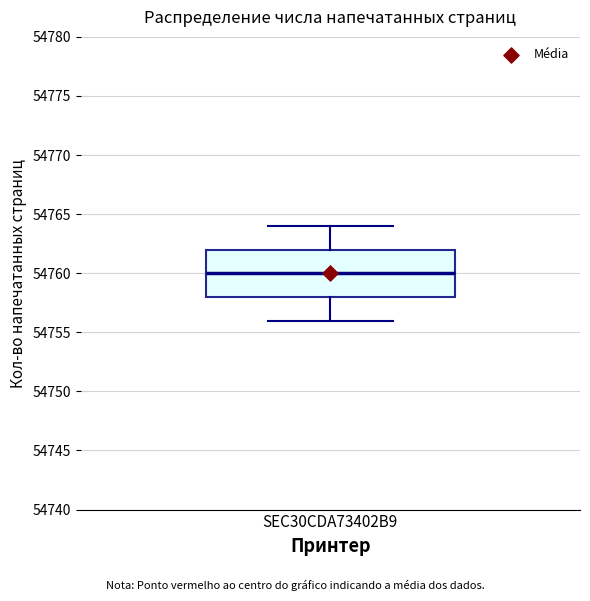

Read this box plot against the y-axis: the position of the median line, the range covered by the box, and the ends of both whiskers. The values are not printed on the chart, so give them approximately, as read against the axis.

median 54760, box 54758 to 54762, whiskers 54756 to 54764